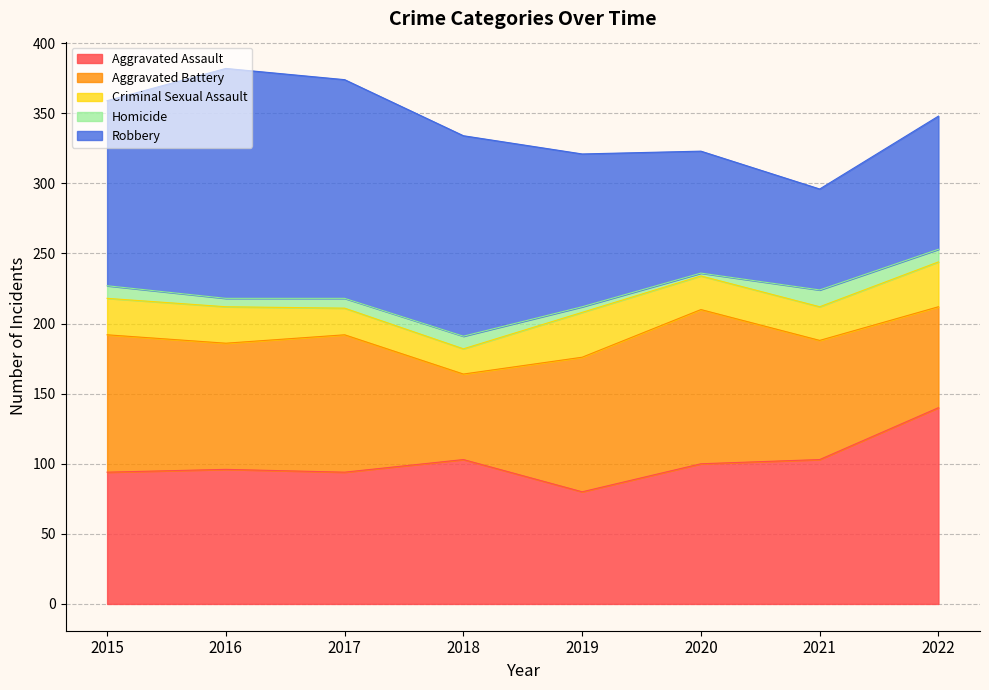

How many interior local valleys does the Robbery series have?

1